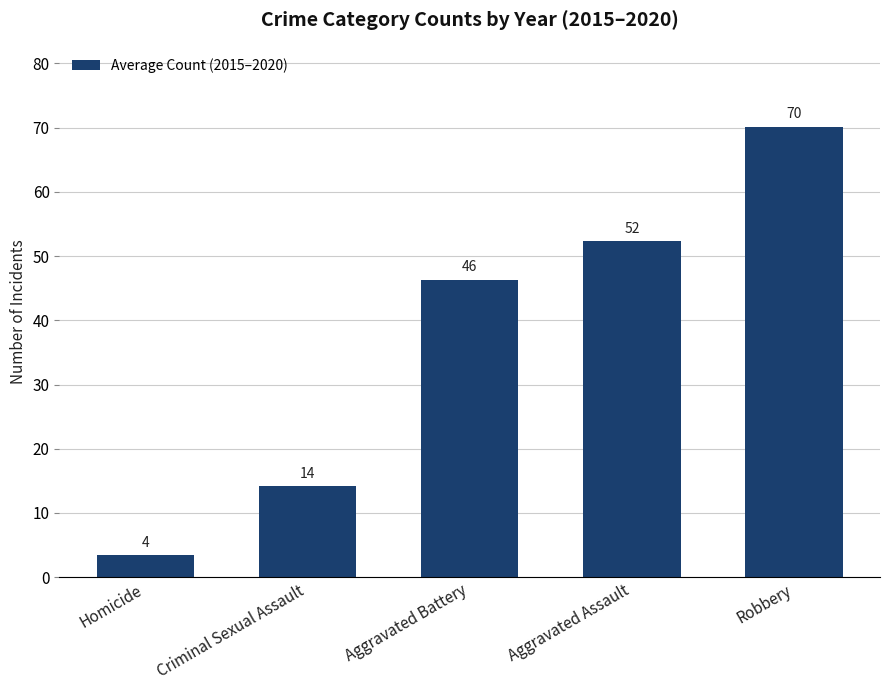

Are the bars horizontal?

No